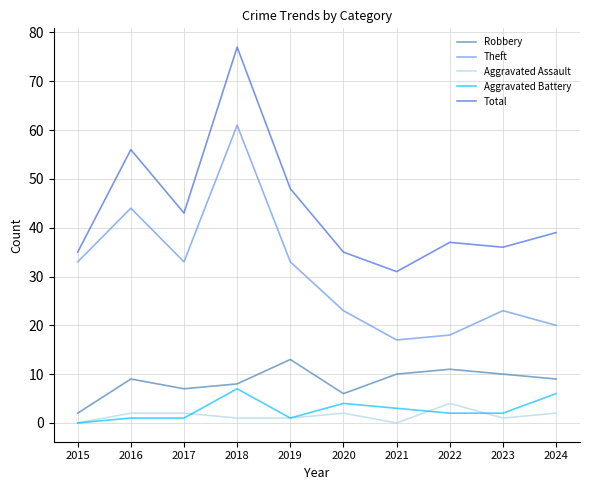

Which category has the highest value across all series?

2018